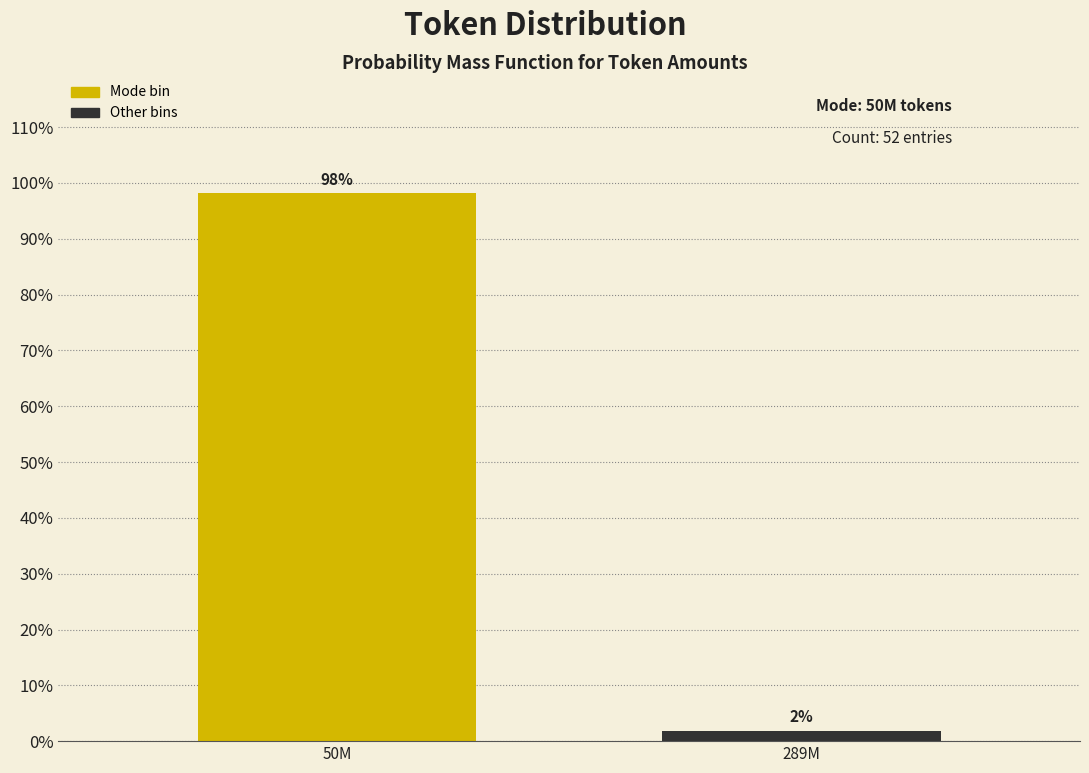

Where does the data first go above 98?

50M